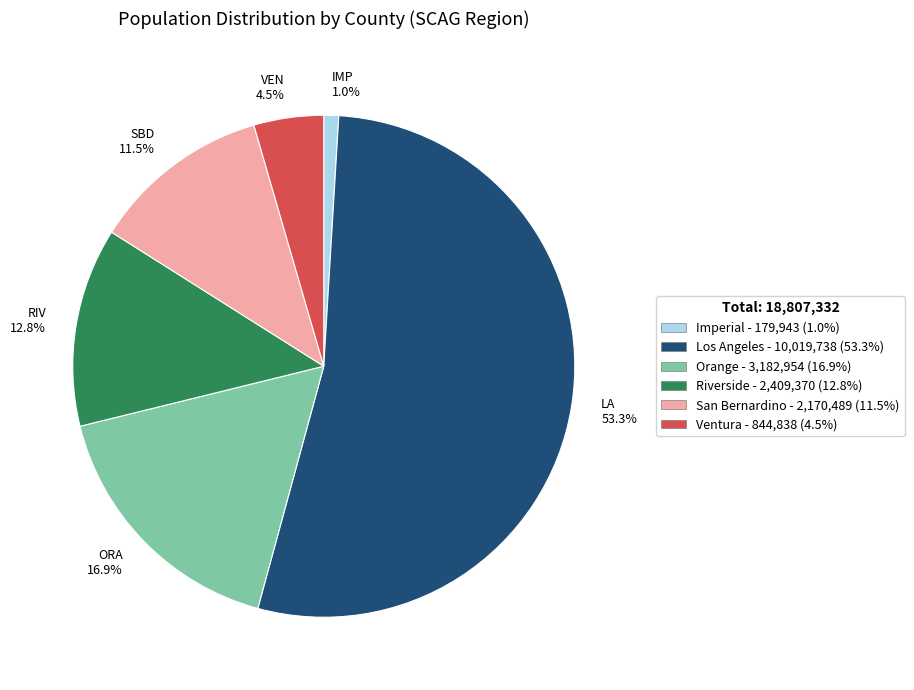

Rank the categories by value from lowest to highest.

IMP 1.0%, VEN 4.5%, SBD 11.5%, RIV 12.8%, ORA 16.9%, LA 53.3%